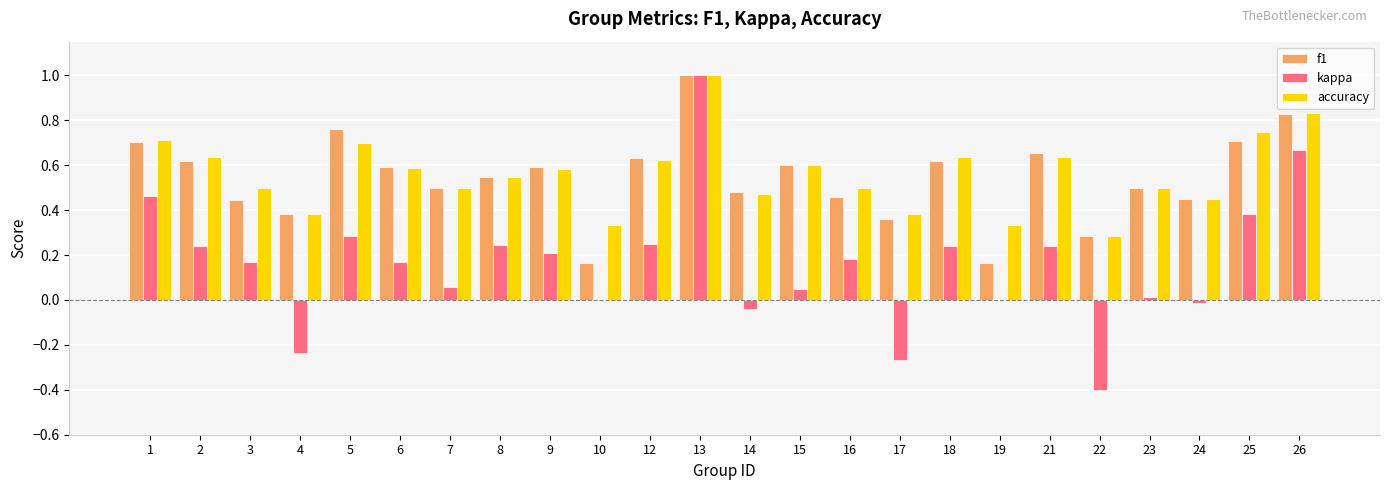

At which category is the sum across all series the highest?

13